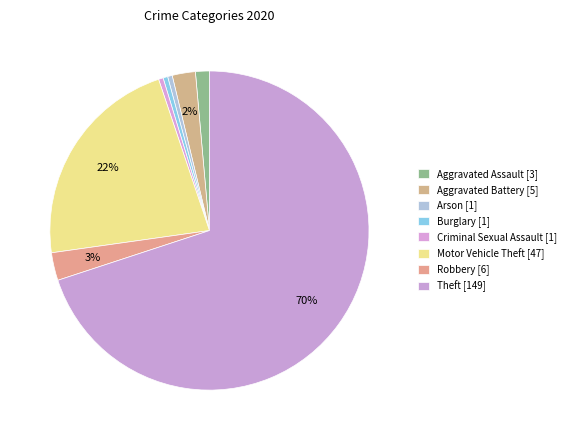

How many segments does this pie chart have?

8